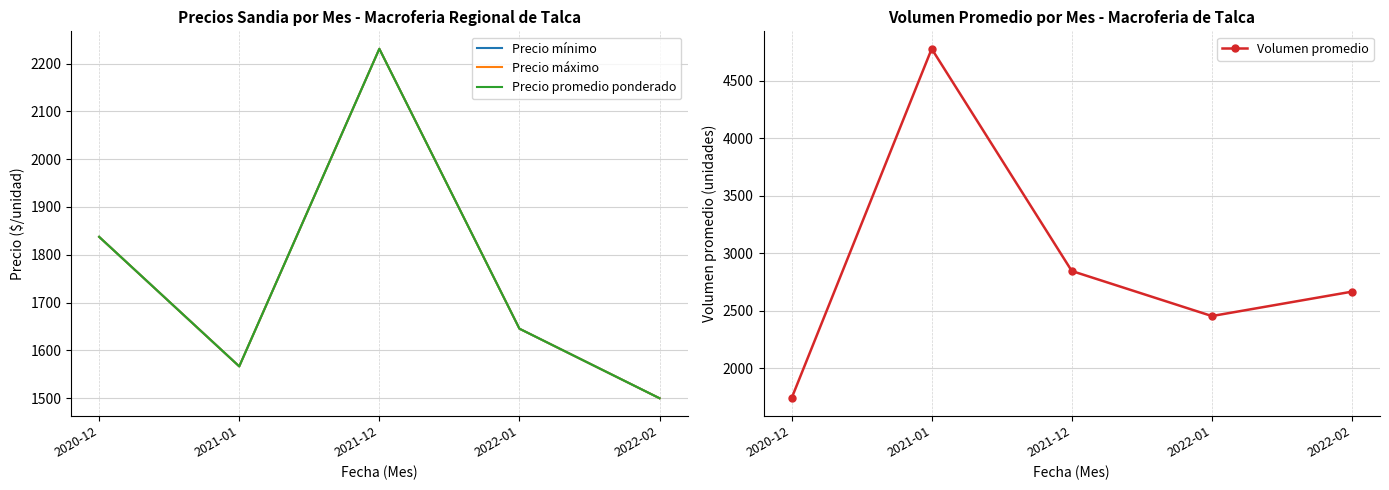

The value of Precio promedio ponderado at 2022-02 is 1500.0. True or false?

True